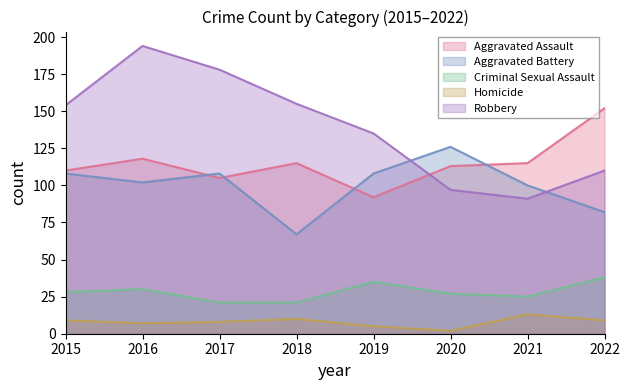

List the series in order of their peak value, lowest first.

Homicide, Criminal Sexual Assault, Aggravated Battery, Aggravated Assault, Robbery